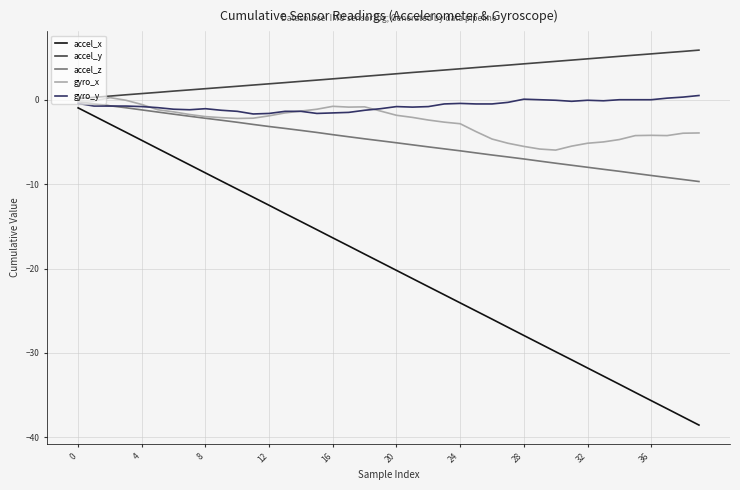

Which series has the largest range (max minus min)?

accel_x